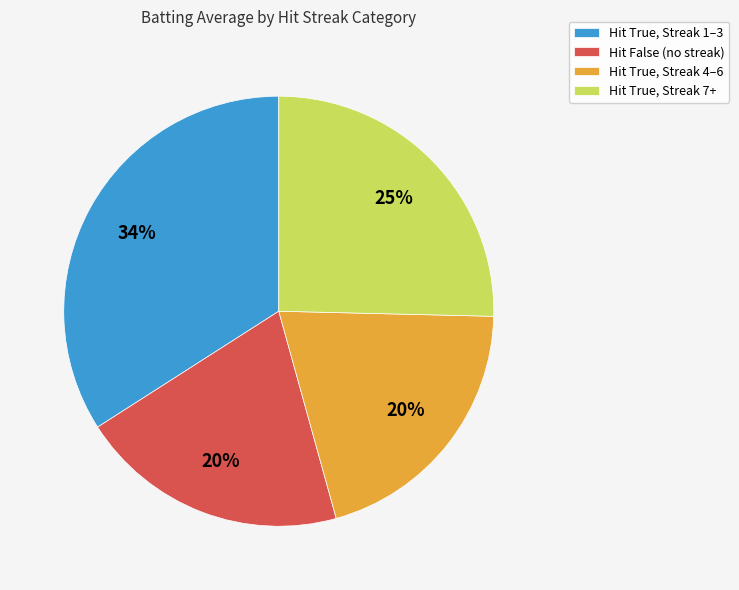

Is the sum of Hit True, Streak 7+ and Hit True, Streak 1–3 greater than half?

Yes